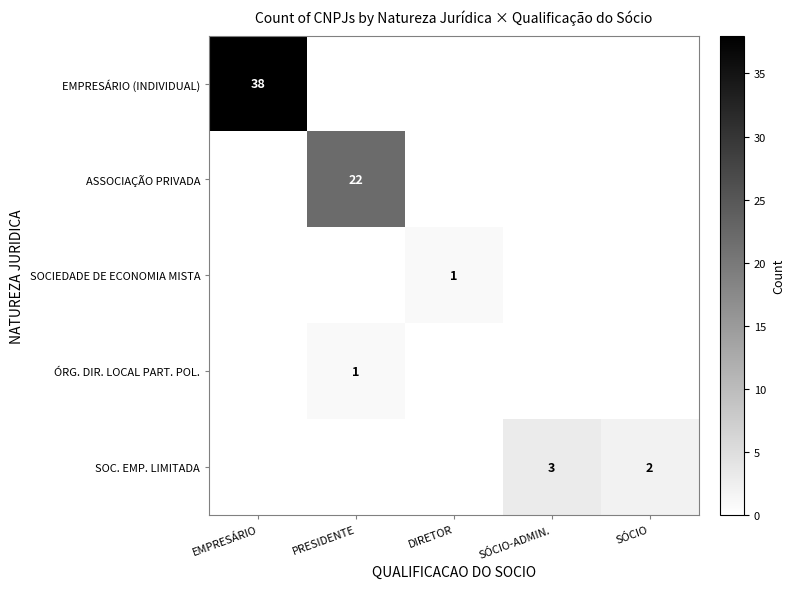

Is it true that SOCIEDADE DE ECONOMIA MISTA equals 1 at DIRETOR?

False